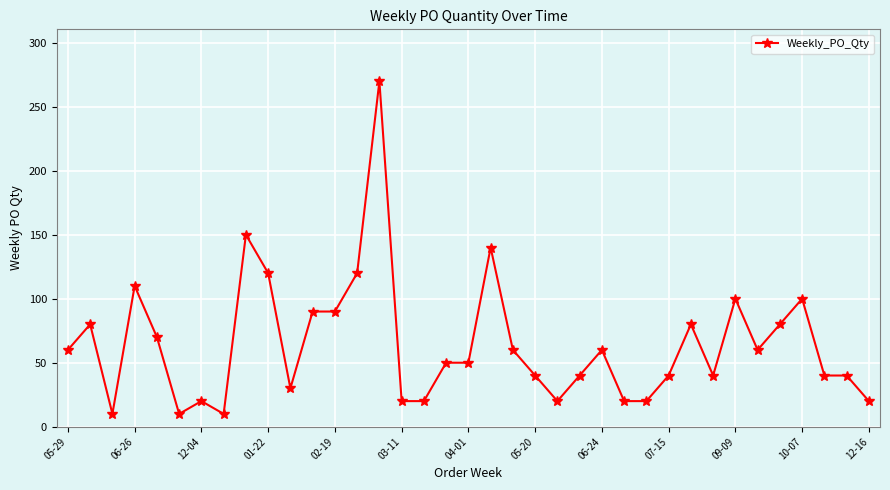

True or false: the data has more than 0 interior local peaks.

True